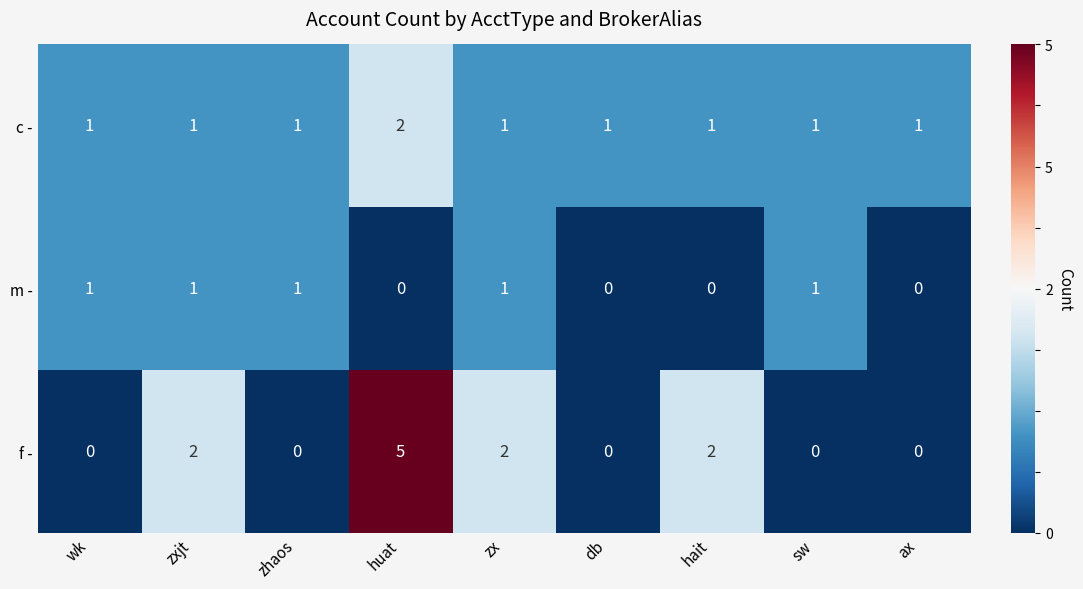

How many series are shown in this chart?

3